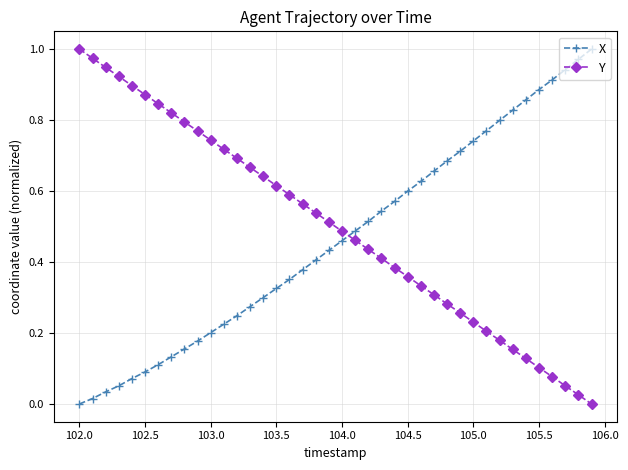

How many times do Y and X cross each other?

1